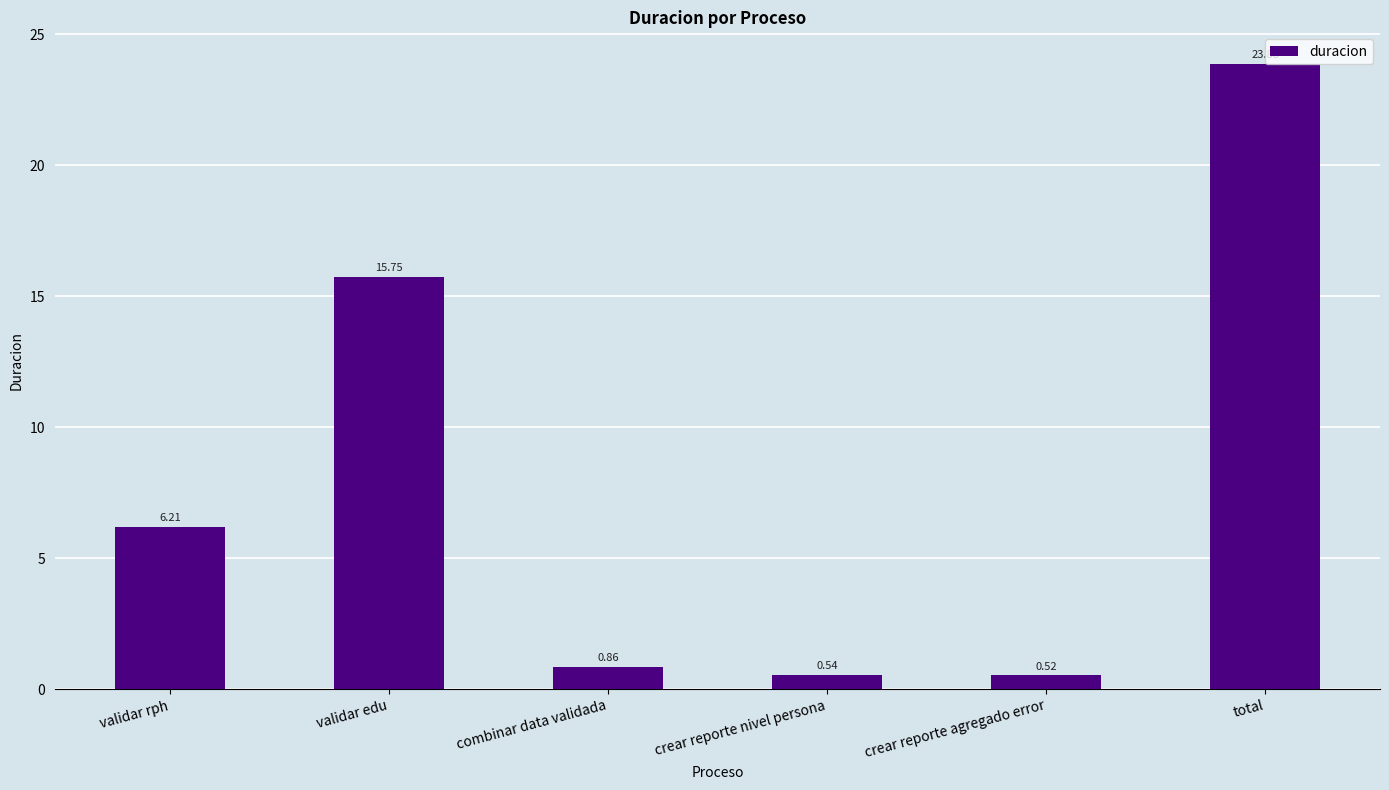

Which has a higher value, validar rph or validar edu?

validar edu